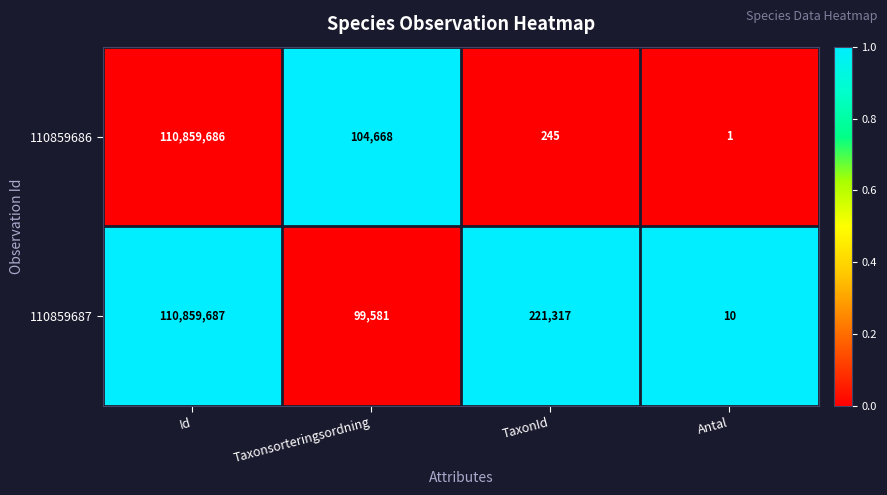

Rank the categories by 110859687 value from lowest to highest.

Antal, Taxonsorteringsordning, TaxonId, Id